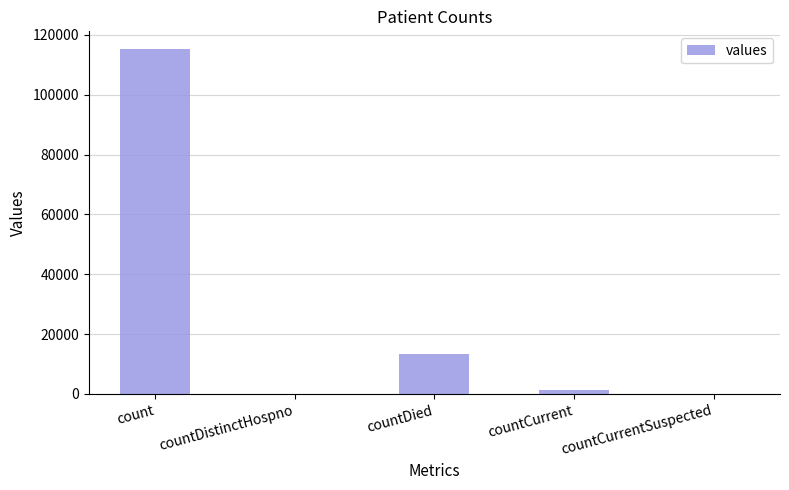

What is the greatest value displayed?

115379